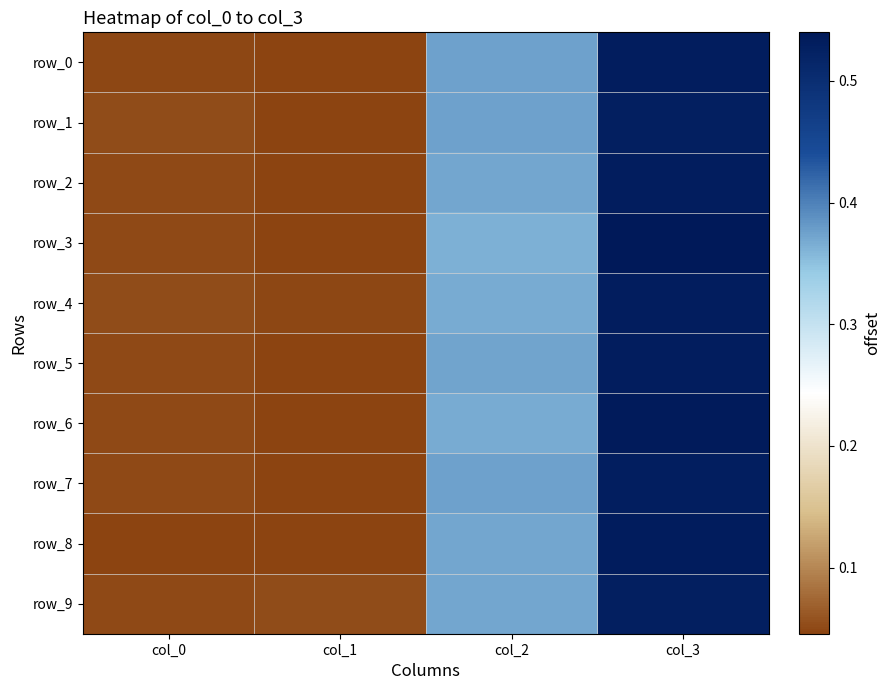

Which category has the highest value in the row_7 series?

col_3